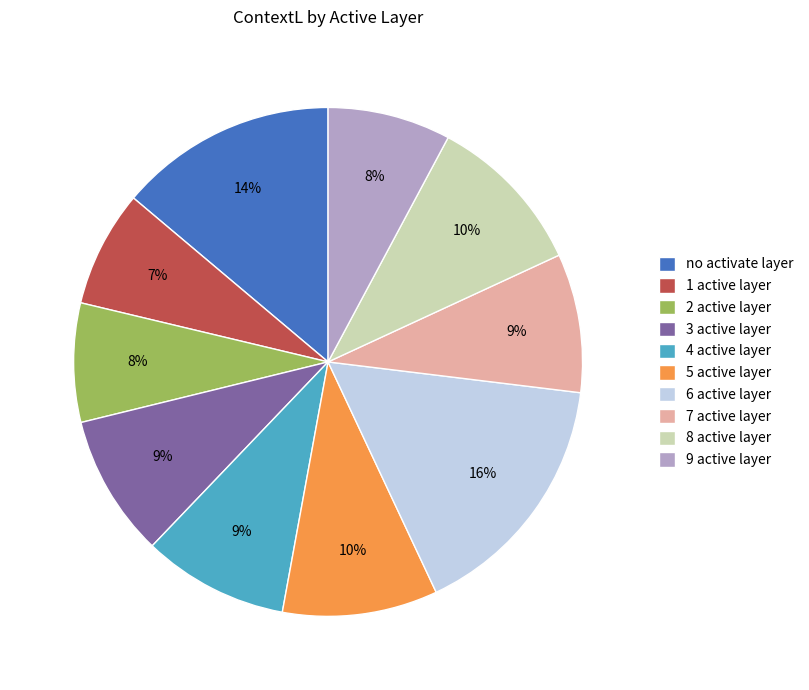

Does 2 active layer represent more than half of the total?

No